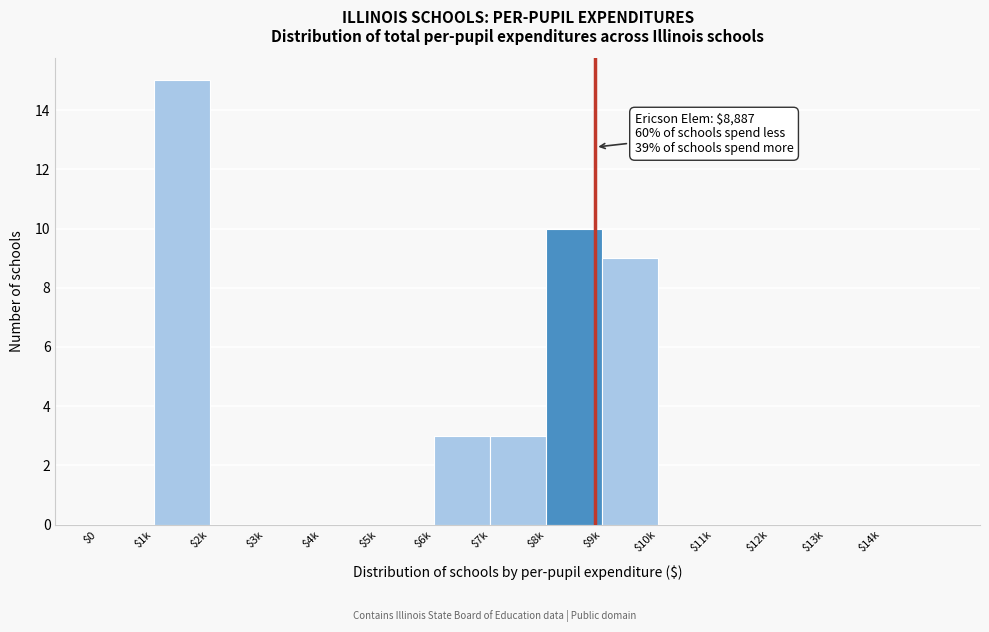

Which label corresponds to the largest value in the chart?

$1k